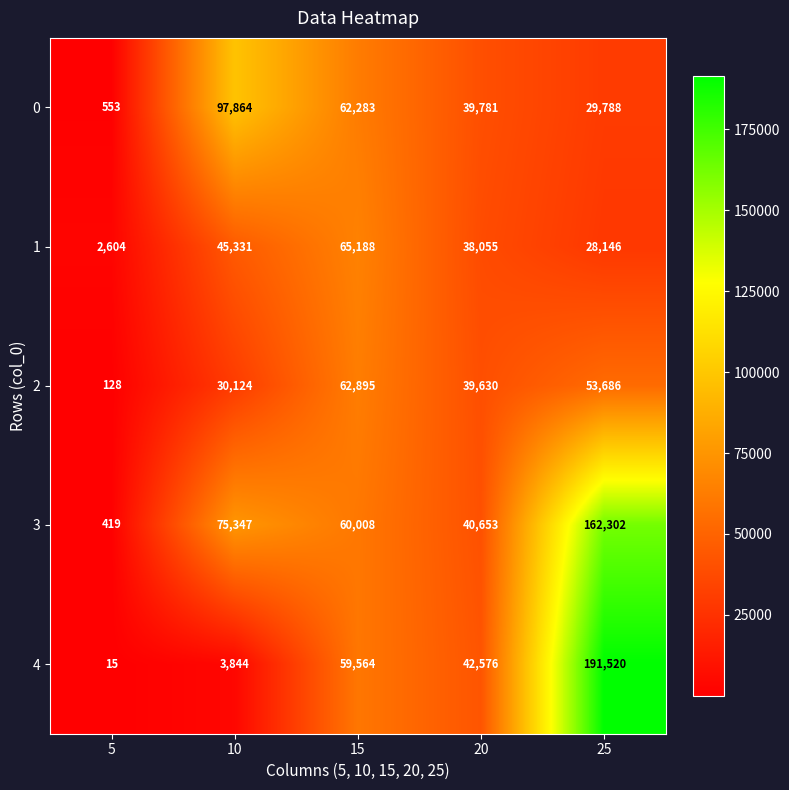

Reading left to right, list all the values displayed in this chart.

0: 5=553	10=97864	15=62283	20=39781	25=29788
1: 5=2604	10=45331	15=65188	20=38055	25=28146
2: 5=128	10=30124	15=62895	20=39630	25=53686
3: 5=419	10=75347	15=60008	20=40653	25=162302
4: 5=15	10=3844	15=59564	20=42576	25=191520